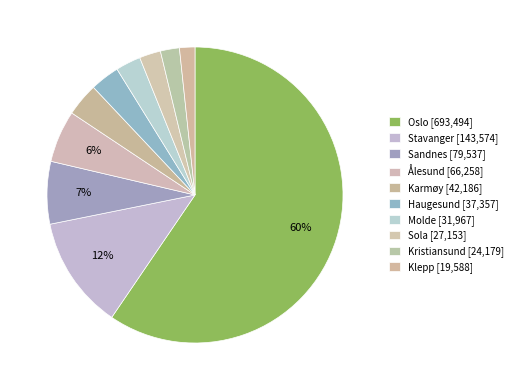

True or false: Oslo accounts for 60% of the total.

True